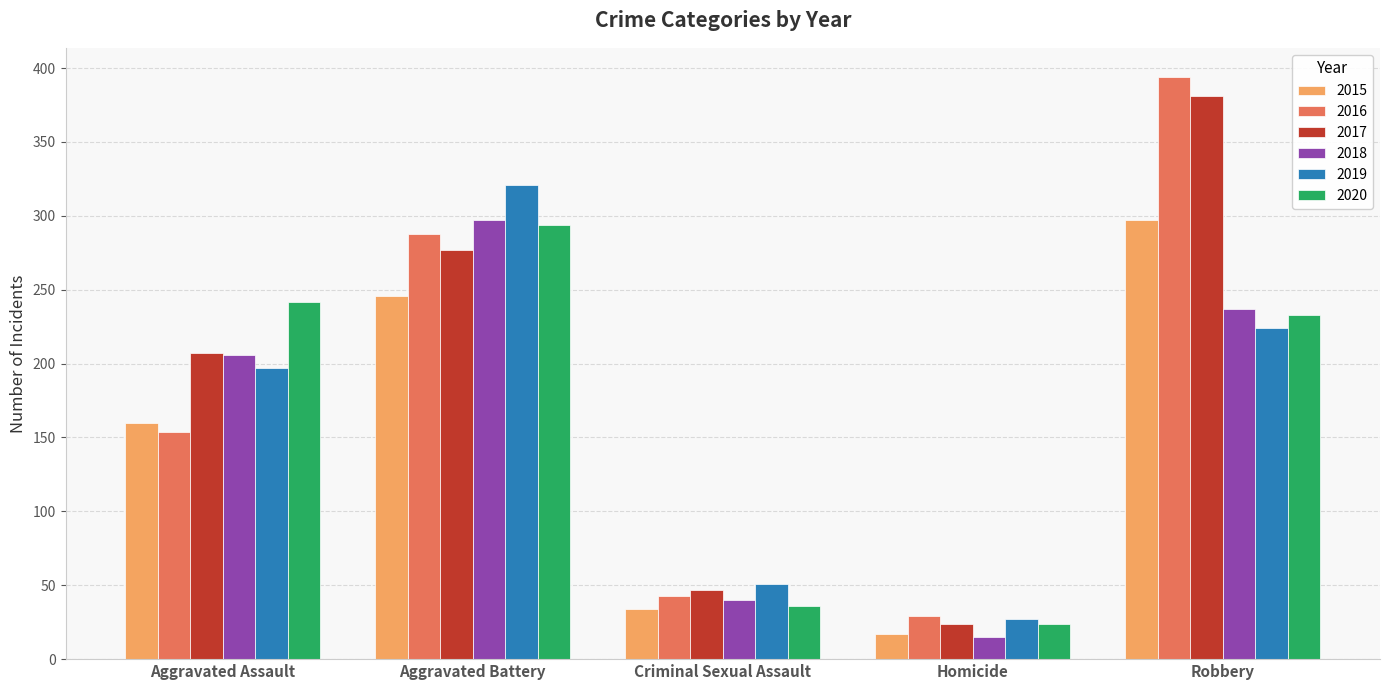

The value of 2020 at Homicide is 24. True or false?

True